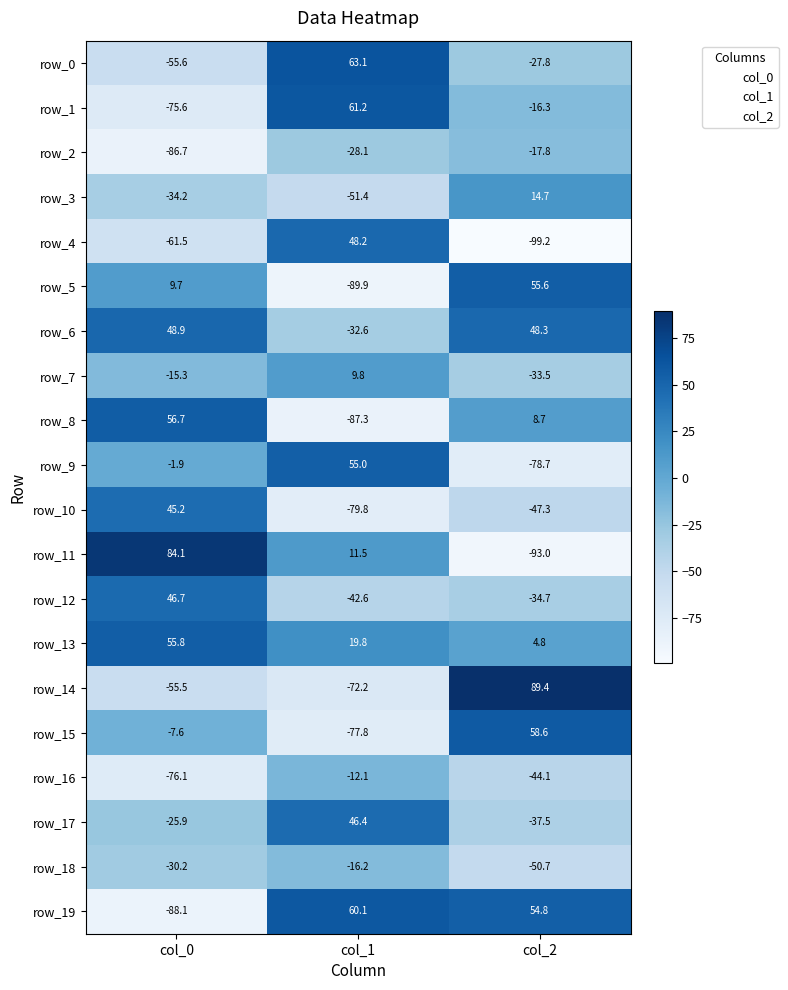

Rank the categories by row_8 value from lowest to highest.

col_1, col_2, col_0